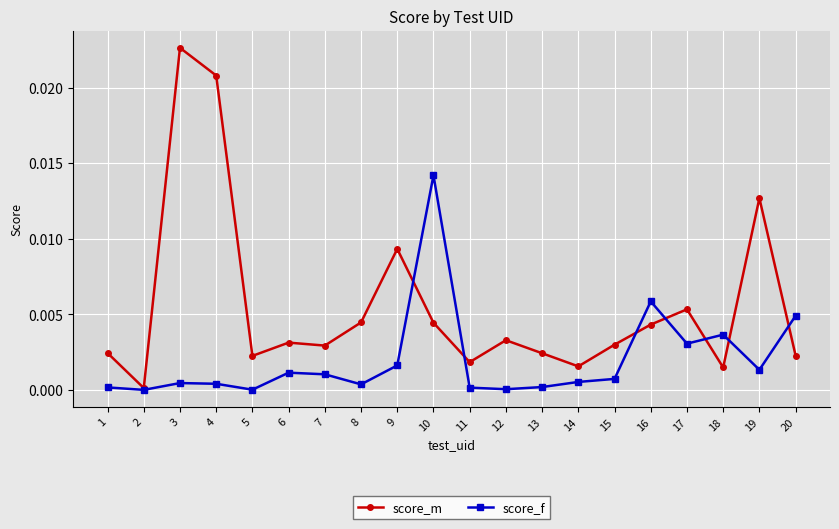

List the series in order of their peak value, highest first.

score_m, score_f